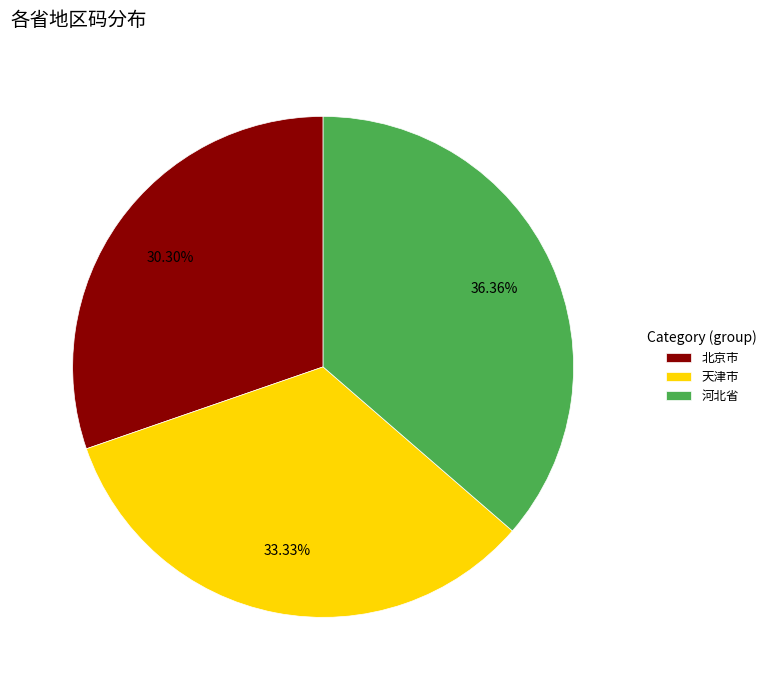

Approximately how many times larger is the value at 天津市 compared to 河北省?

0.9